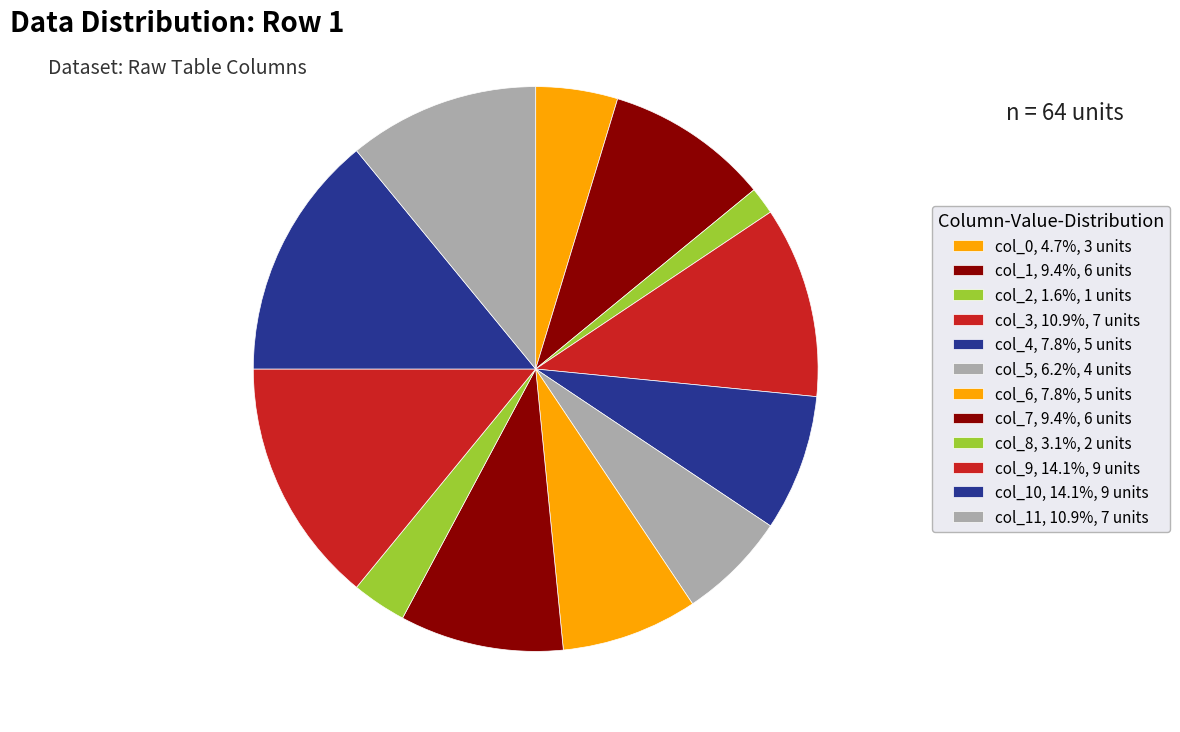

How many segments does this pie chart have?

12